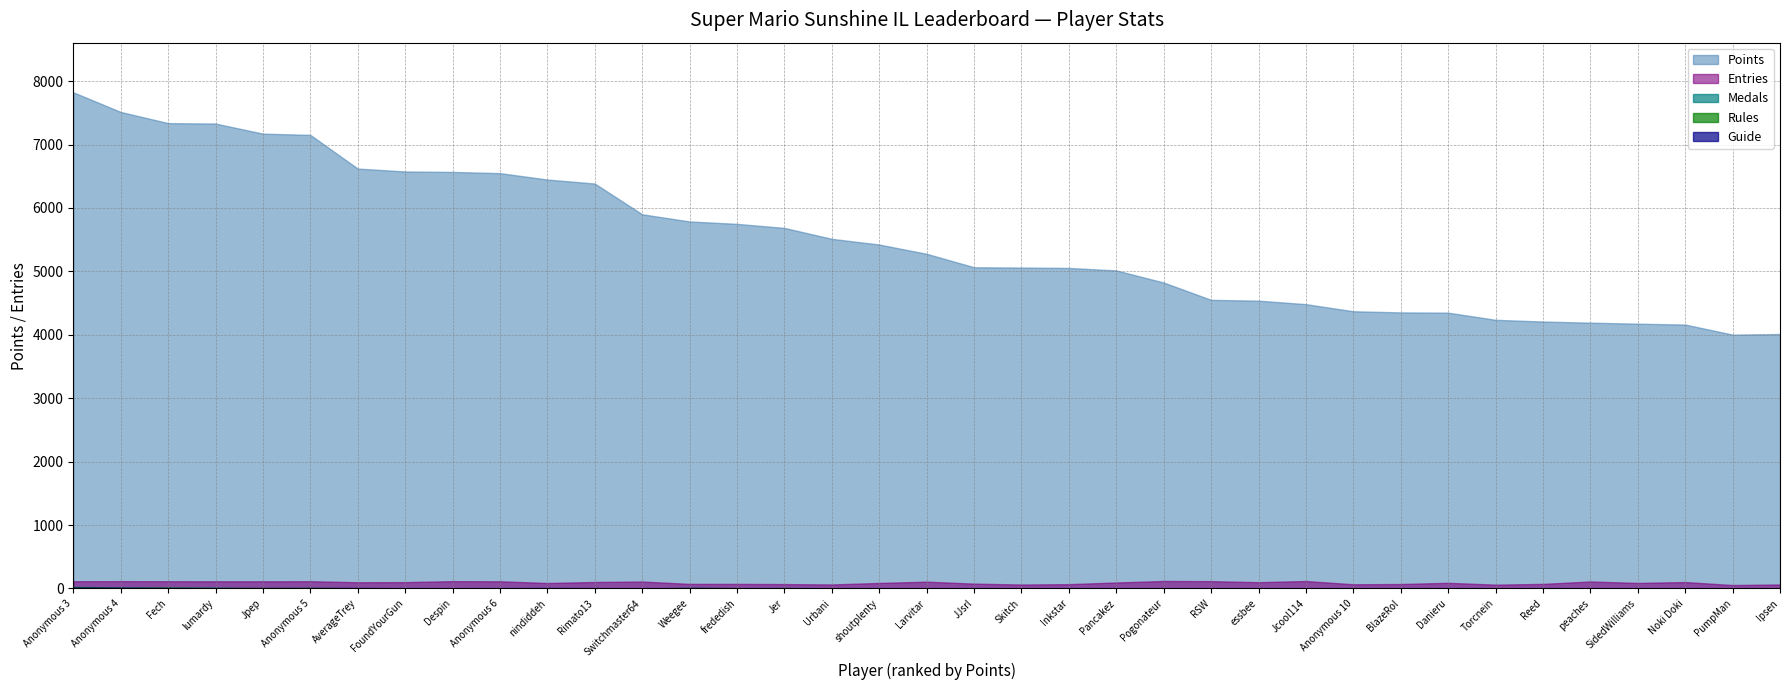

List the labels in order of Entries value, smallest first.

PumpMan, Torcnein, Skitch, Urbani, Ipsen, Anonymous 10, Inkstar, Jer, BlazeRol, Weegee, frededish, Reed, JJsrl, nindiddeh, shoutplenty, SidedWilliams, Danieru, Pancakez, AverageTrey, essbee, FoundYourGun, Noki Doki, Rimato13, Larvitar, Switchmaster64, peaches, lumardy, Jpep, Anonymous 6, Anonymous 3, Fech, Anonymous 5, Anonymous 4, Despin, RSW, Jcool114, Pogonateur